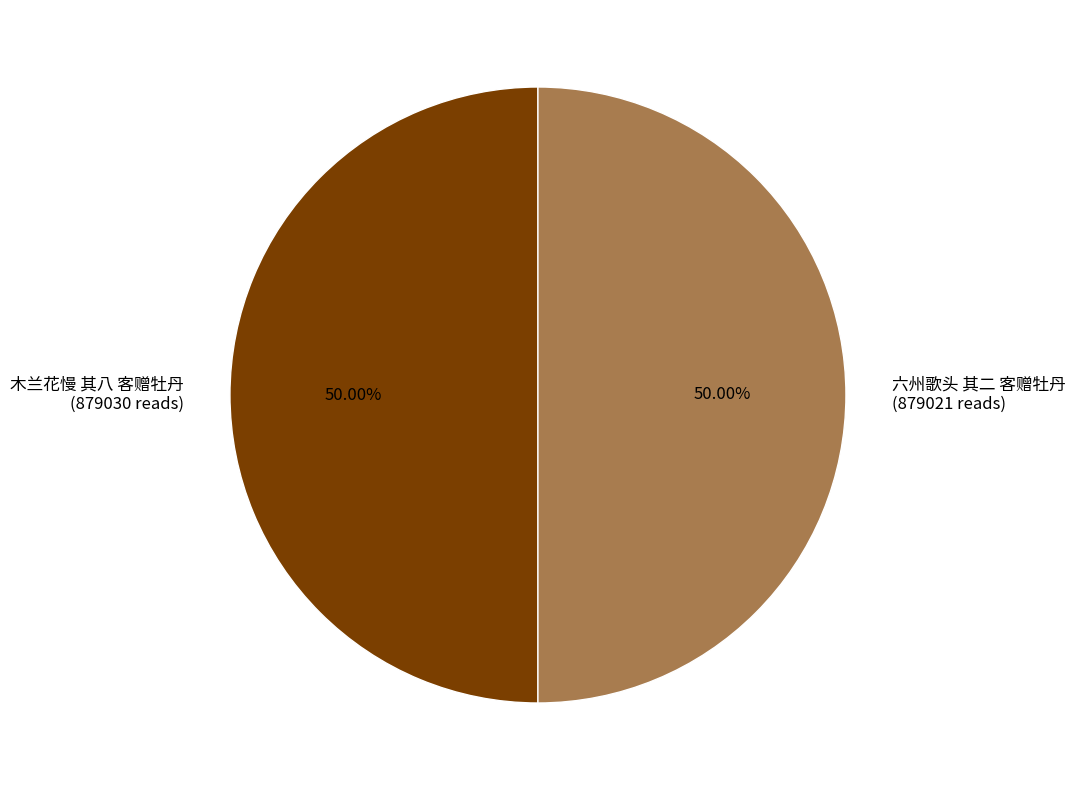

To the nearest percent, what percentage of the pie is 木兰花慢 其八 客赠牡丹?

50%